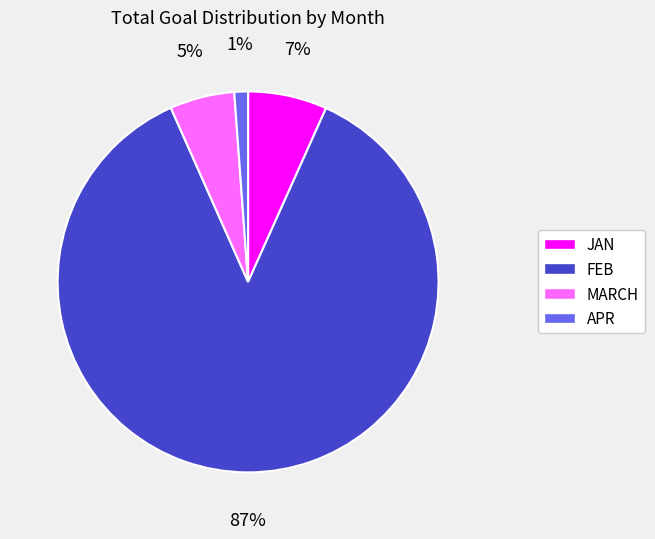

To the nearest percent, what portion does MARCH represent?

5%